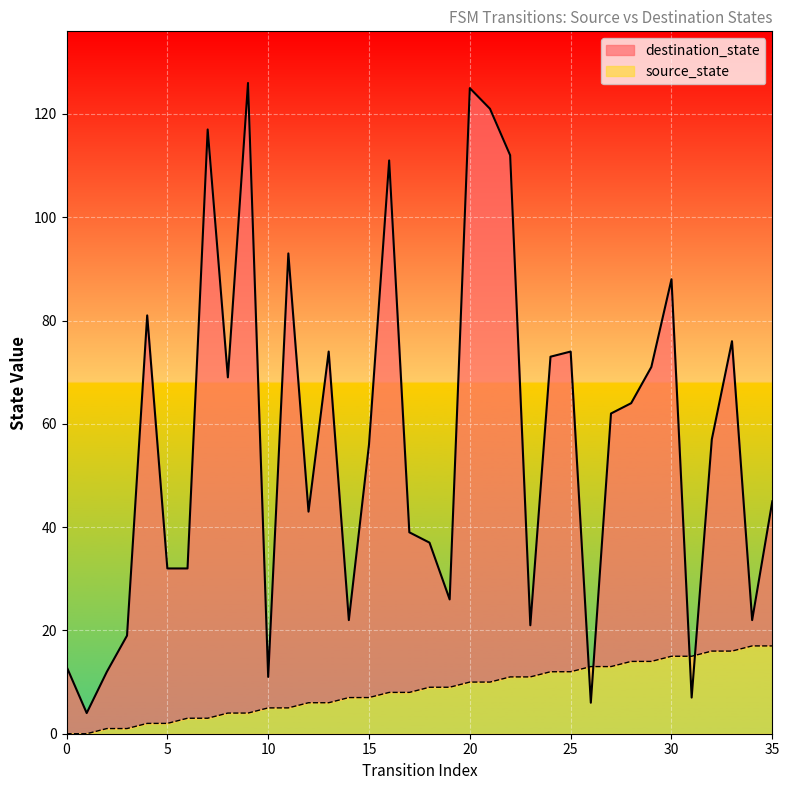

What is the difference between the maximum and minimum values in the source_state series?

17